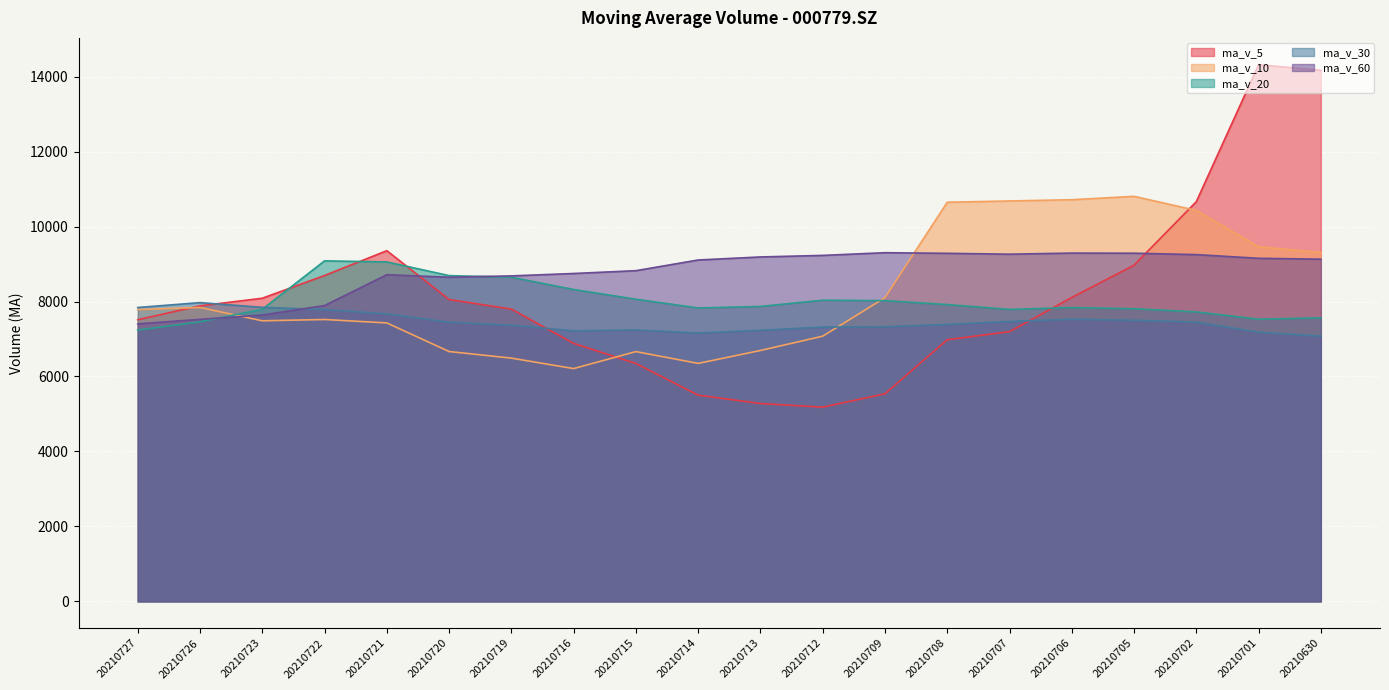

Reading left to right, transcribe all the data shown in this chart.

ma_v_5: 7514.1	7885.2	8088.3	8694.7	9356.8	8053.8	7798.5	6883.8	6346.7	5502.5	5278.9	5182.1	5538.9	6981.0	7196.2	8109.2	8969.2	10665.4	14318.5	14170.3
ma_v_10: 7783.9	7841.8	7486.0	7520.7	7429.6	6666.3	6490.3	6211.3	6663.9	6349.3	6694.0	7075.6	8102.2	10649.7	10683.2	10716.9	10807.0	10431.5	9460.7	9308.9
ma_v_20: 7239.0	7458.7	7794.1	9085.2	9056.4	8691.6	8648.6	8321.4	8062.3	7829.1	7868.9	8035.8	8024.3	7919.1	7790.5	7840.0	7807.5	7723.4	7529.1	7565.6
ma_v_30: 7840.6	7971.2	7844.9	7786.3	7670.2	7448.8	7368.4	7219.4	7240.7	7160.2	7232.0	7319.4	7326.0	7389.2	7468.6	7526.4	7502.2	7450.5	7181.0	7077.0
ma_v_60: 7403.8	7524.5	7640.8	7893.1	8716.0	8648.5	8684.1	8748.3	8823.5	9108.4	9189.7	9230.8	9303.2	9286.5	9263.4	9292.7	9289.3	9252.1	9153.5	9130.2